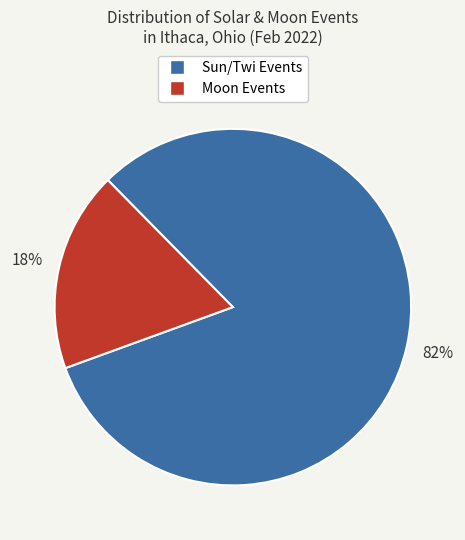

To the nearest percent, what is the average slice percentage?

50%